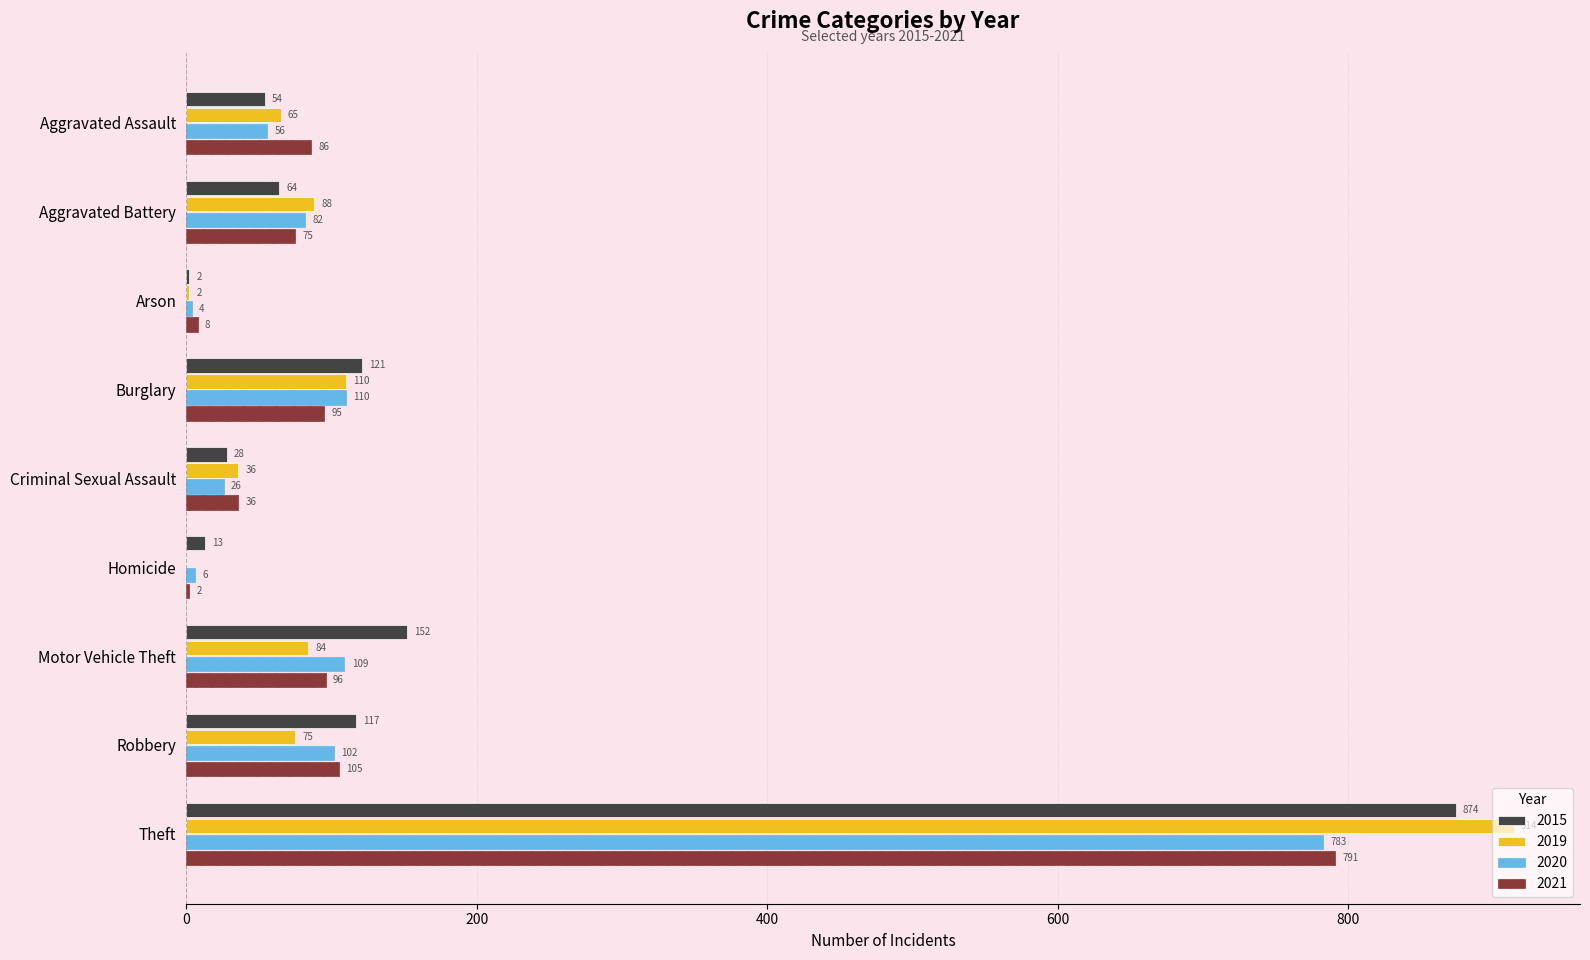

What is the maximum value shown in the chart?

914